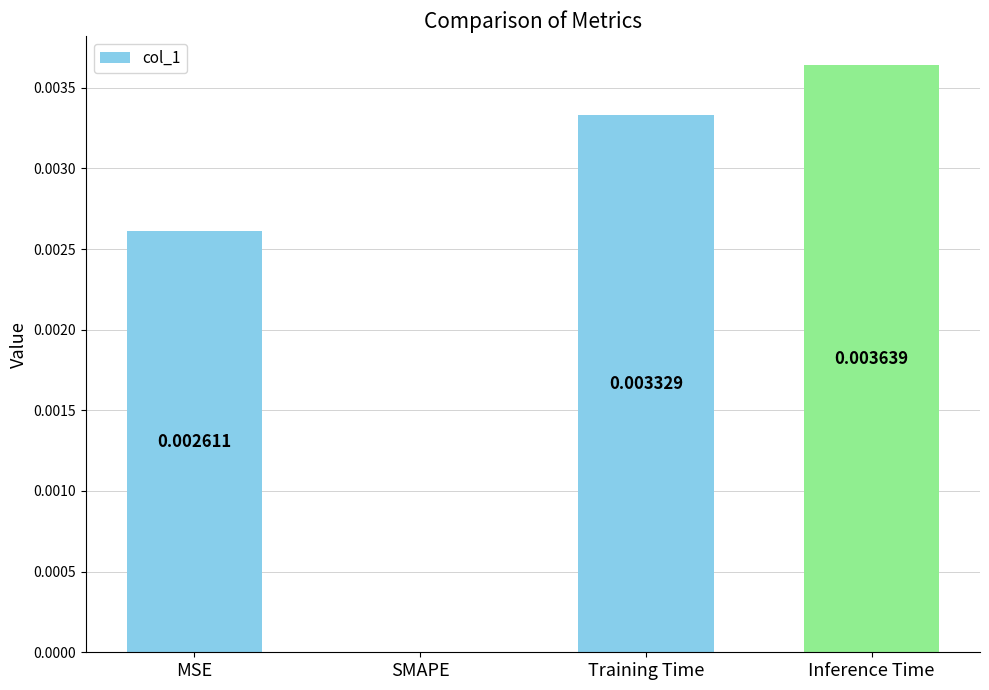

True or false: the data shows 0.0 at Inference Time.

True